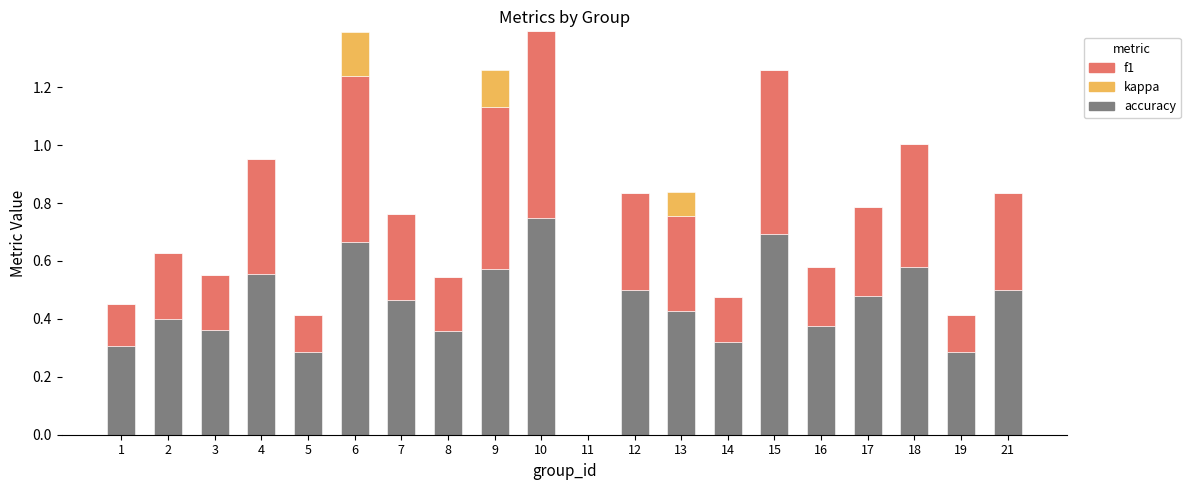

What is the sum of all accuracy values?

8.9